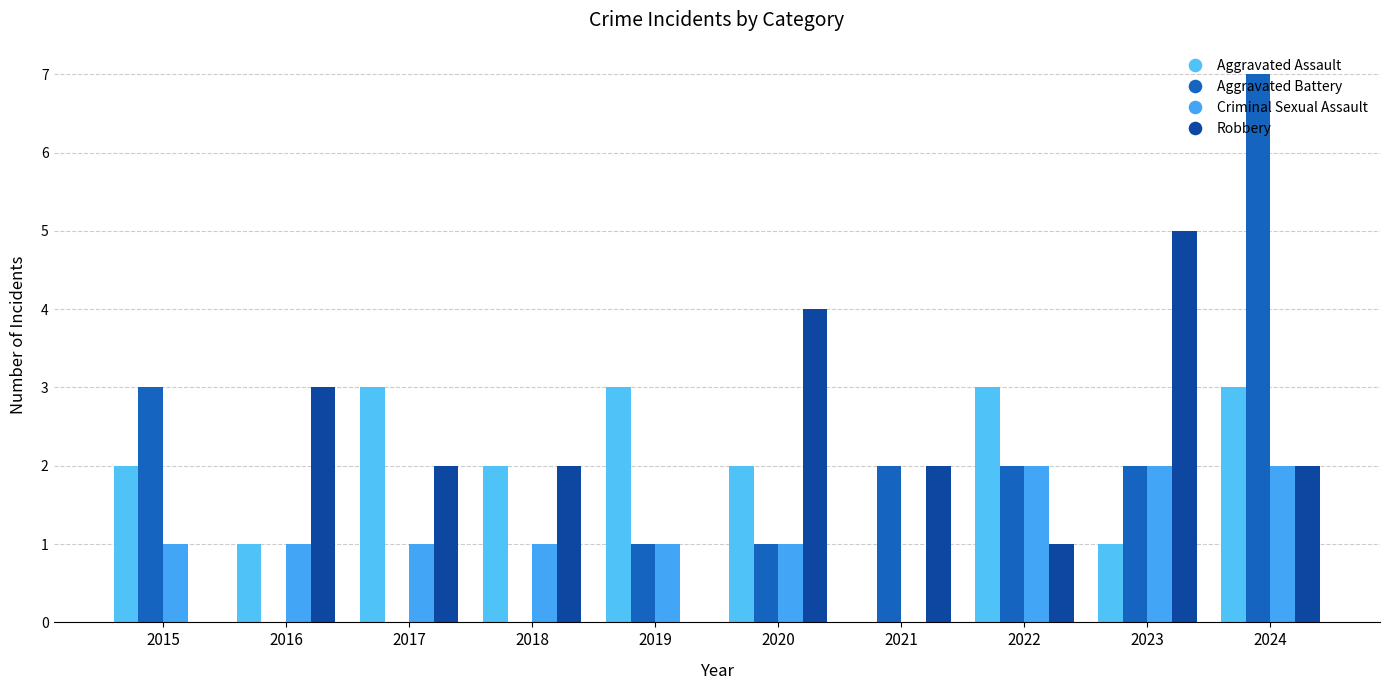

Rank the categories by Aggravated Battery value from highest to lowest.

2024, 2015, 2021, 2022, 2023, 2019, 2020, 2016, 2017, 2018